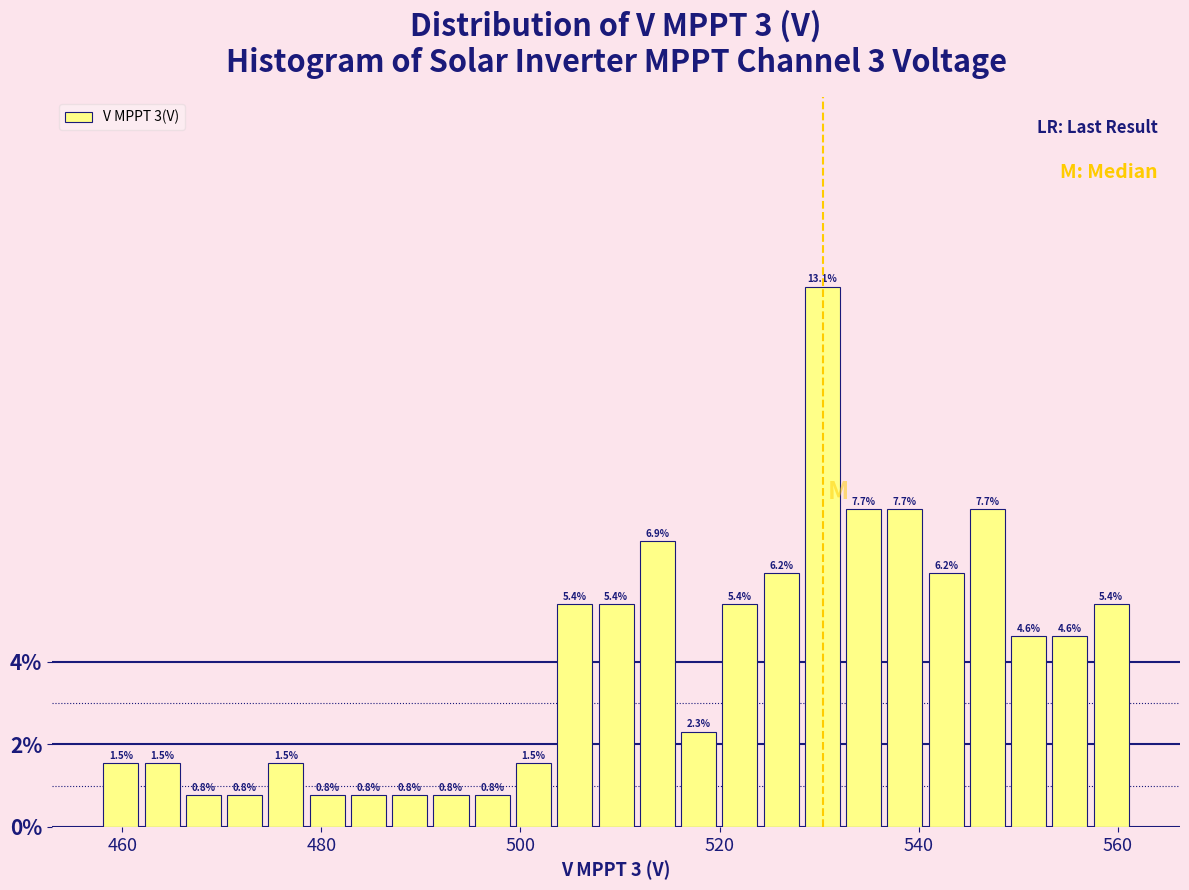

Read against the x-axis, roughly where is the centre of the tallest bar?

530